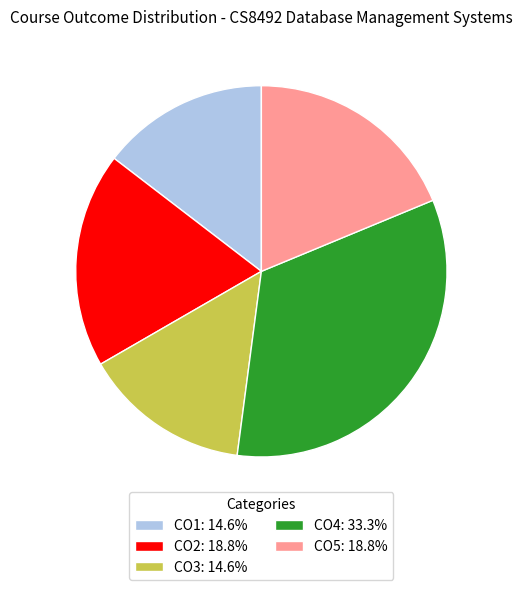

Is there any slice that represents more than half of the pie?

No